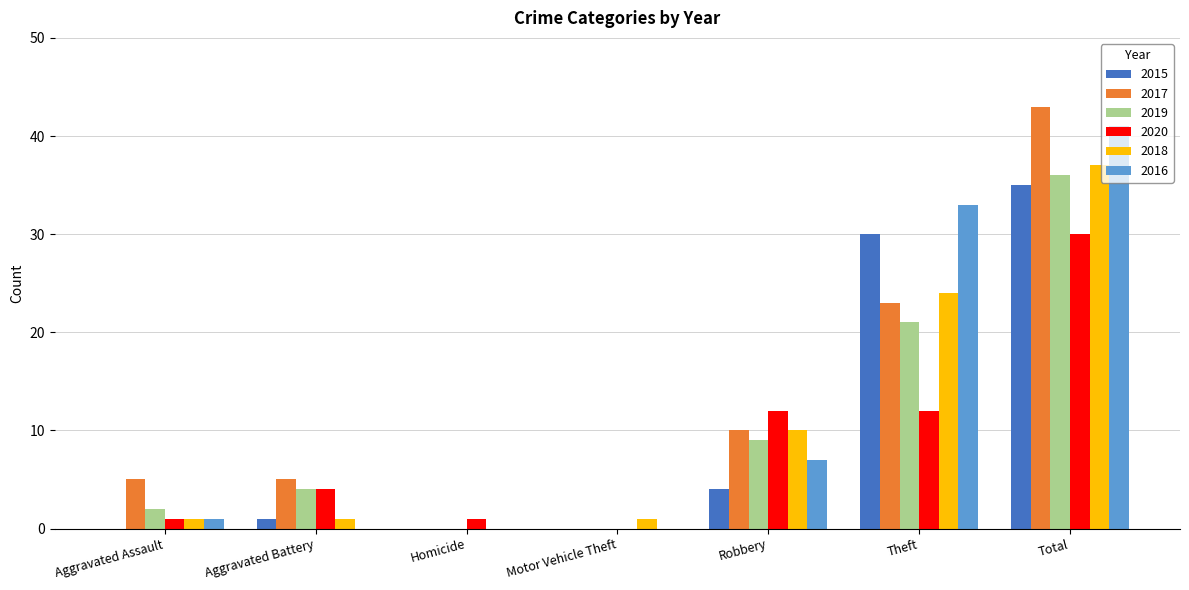

What is the total value across all series at Motor Vehicle Theft?

1